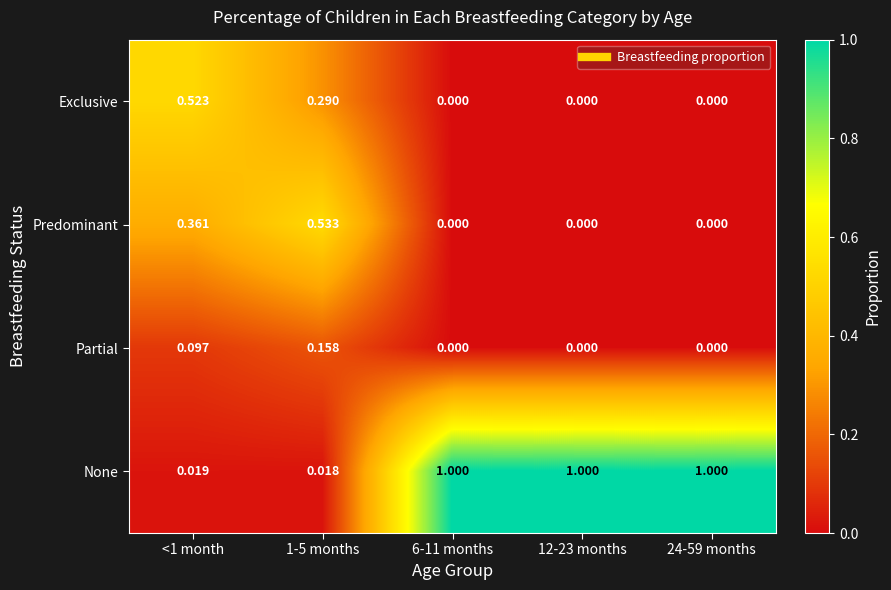

Rank the series by their maximum value, from highest to lowest.

None, Predominant, Exclusive, Partial